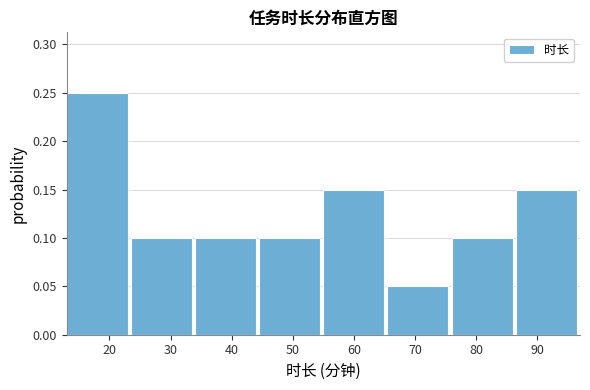

How tall is the bar that spans 23.5 to 34.0 on the x-axis? Neither the bar edges nor the heights are printed on the chart, so give them approximately, as read against the axes.

0.10